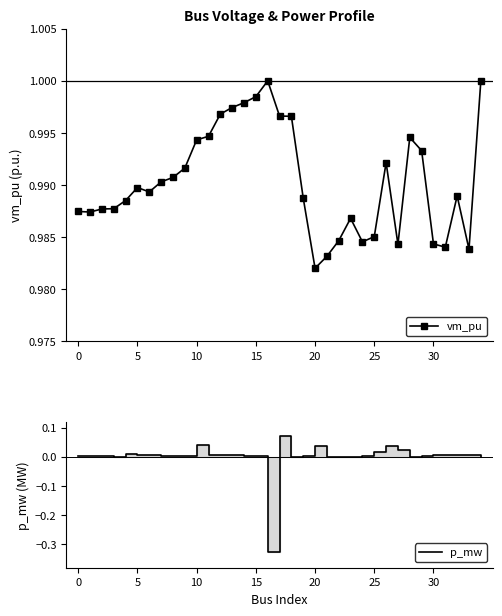

List the series in order of their peak value, lowest first.

p_mw, vm_pu